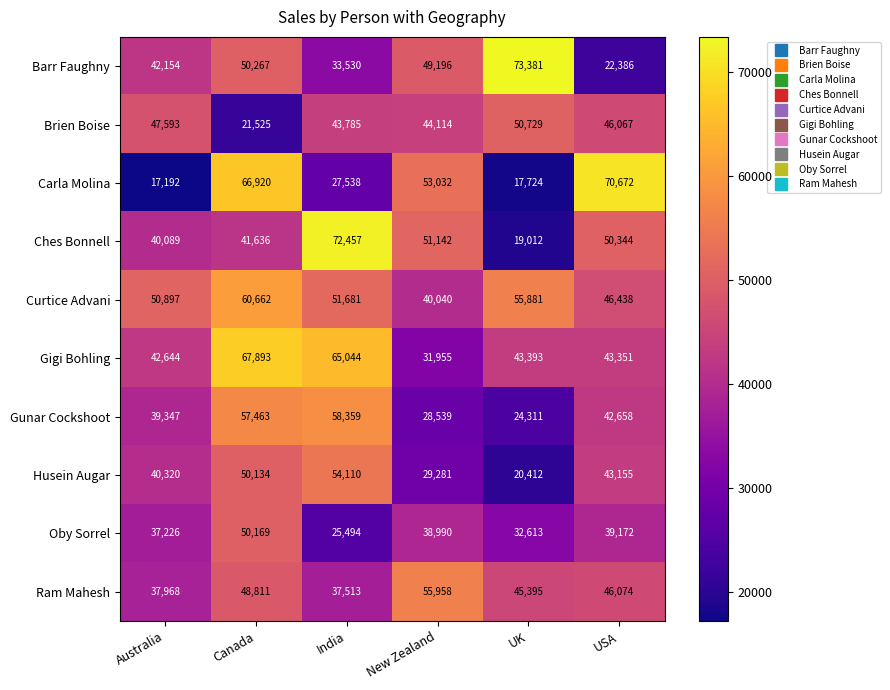

Which series changed the most between Canada and India?

Carla Molina